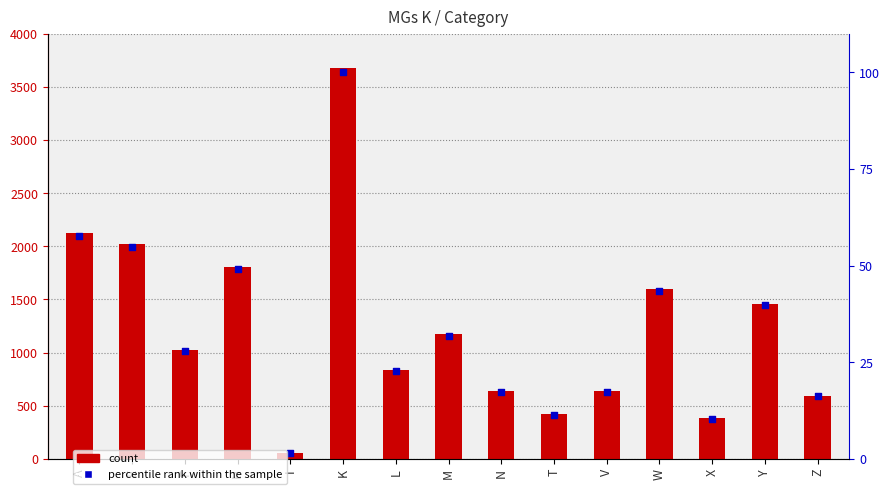

What is the total value across all series at K?

3777.0